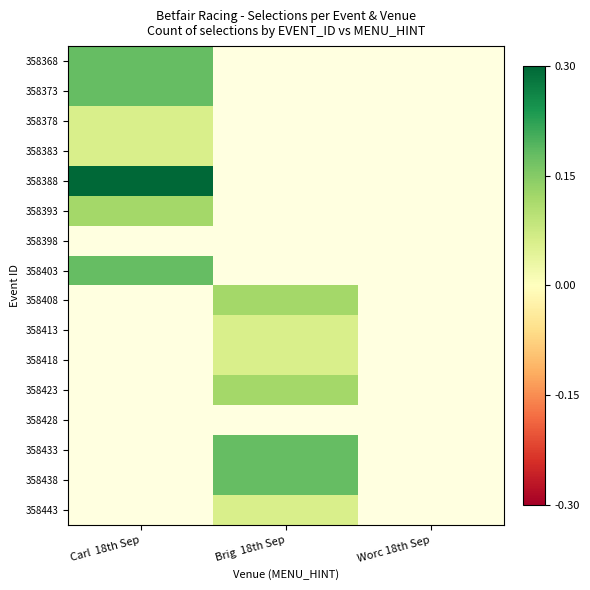

How many series are shown in this chart?

16